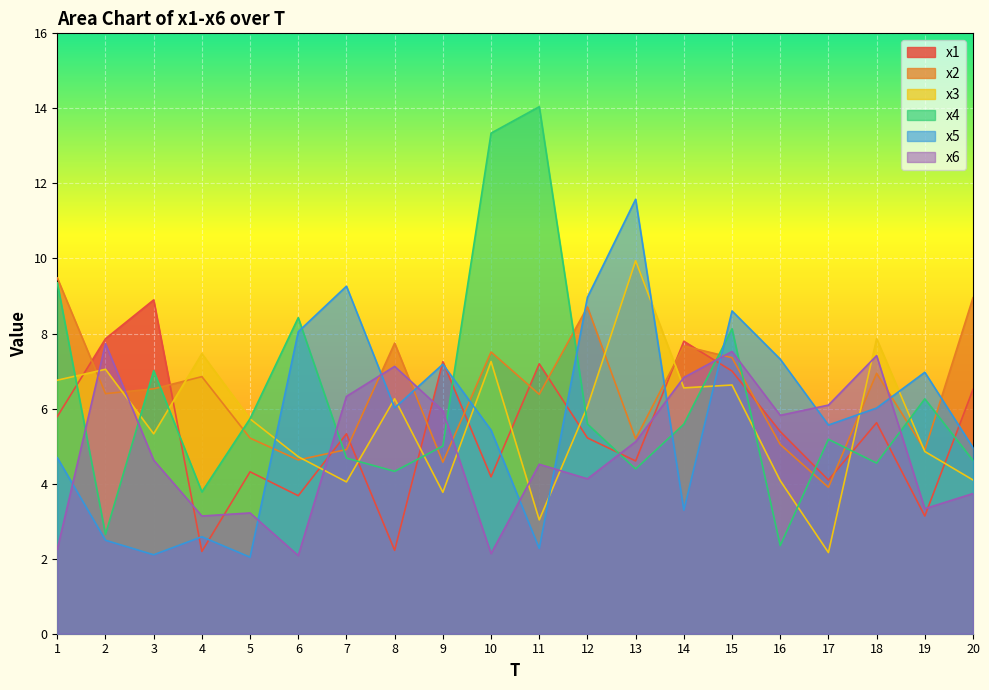

What is the sum of all x6 values?

99.1